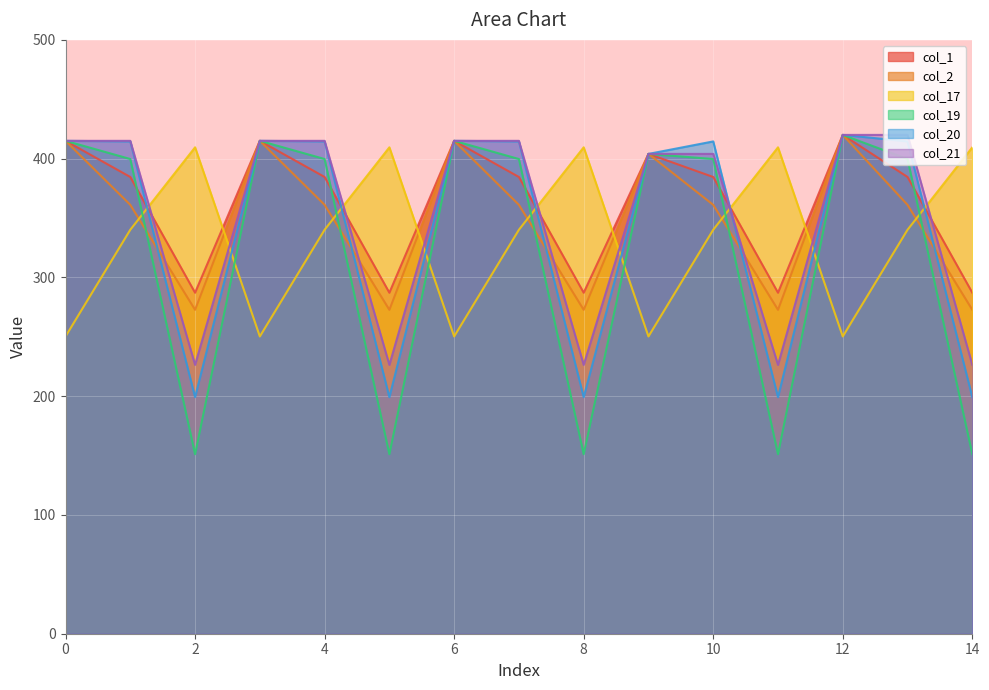

What is the total value across all series at 5?

1546.1